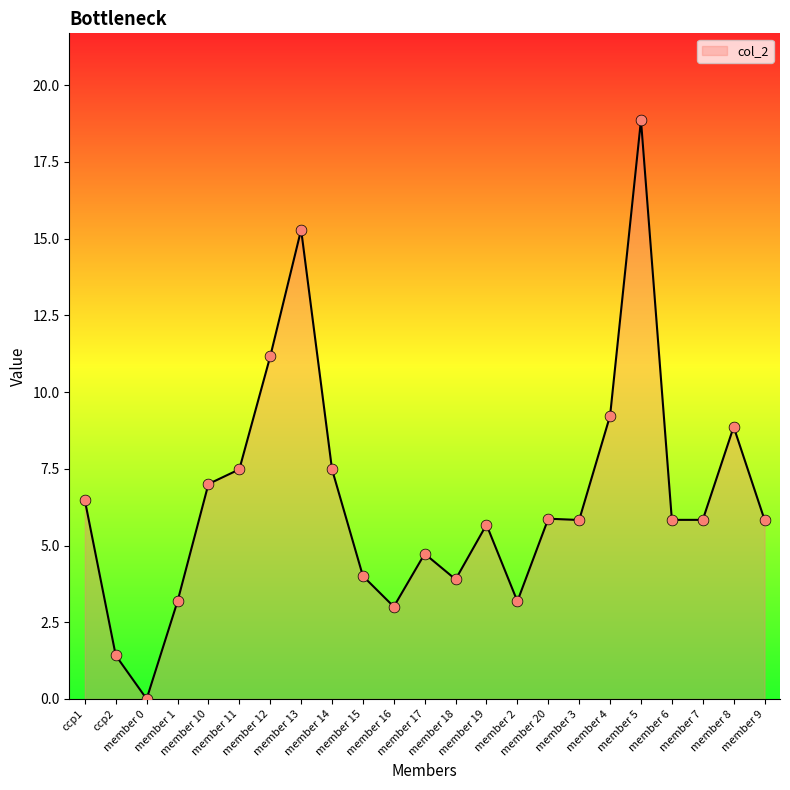

What is the ratio of the value at member 11 to the value at member 1?

2.4